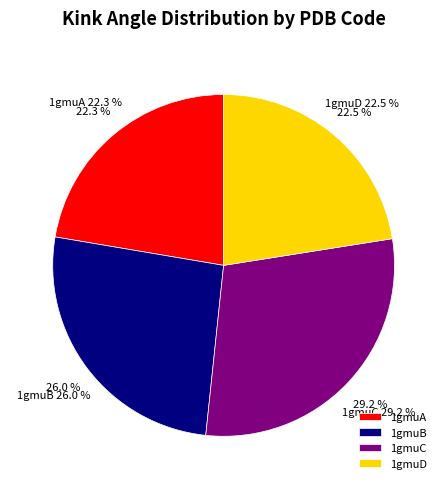

How many slices are in this pie chart?

4